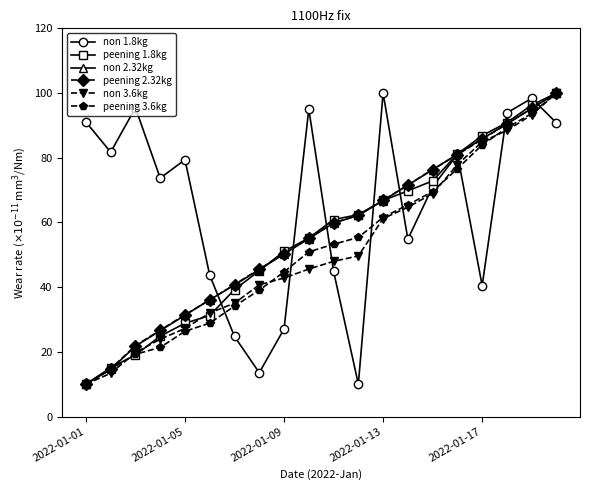

Count the number of data series in this chart.

6